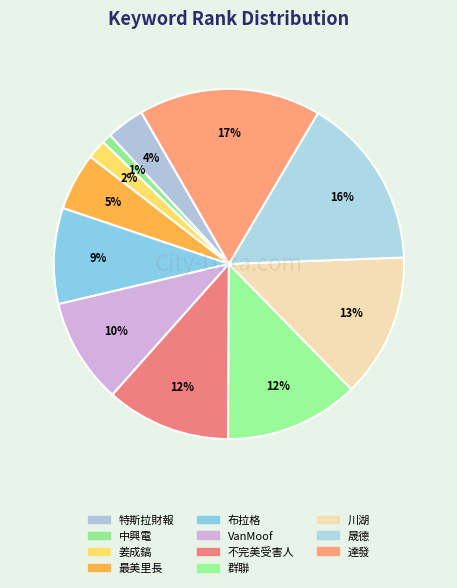

The VanMoof slice represents 1% of the pie. True or false?

False